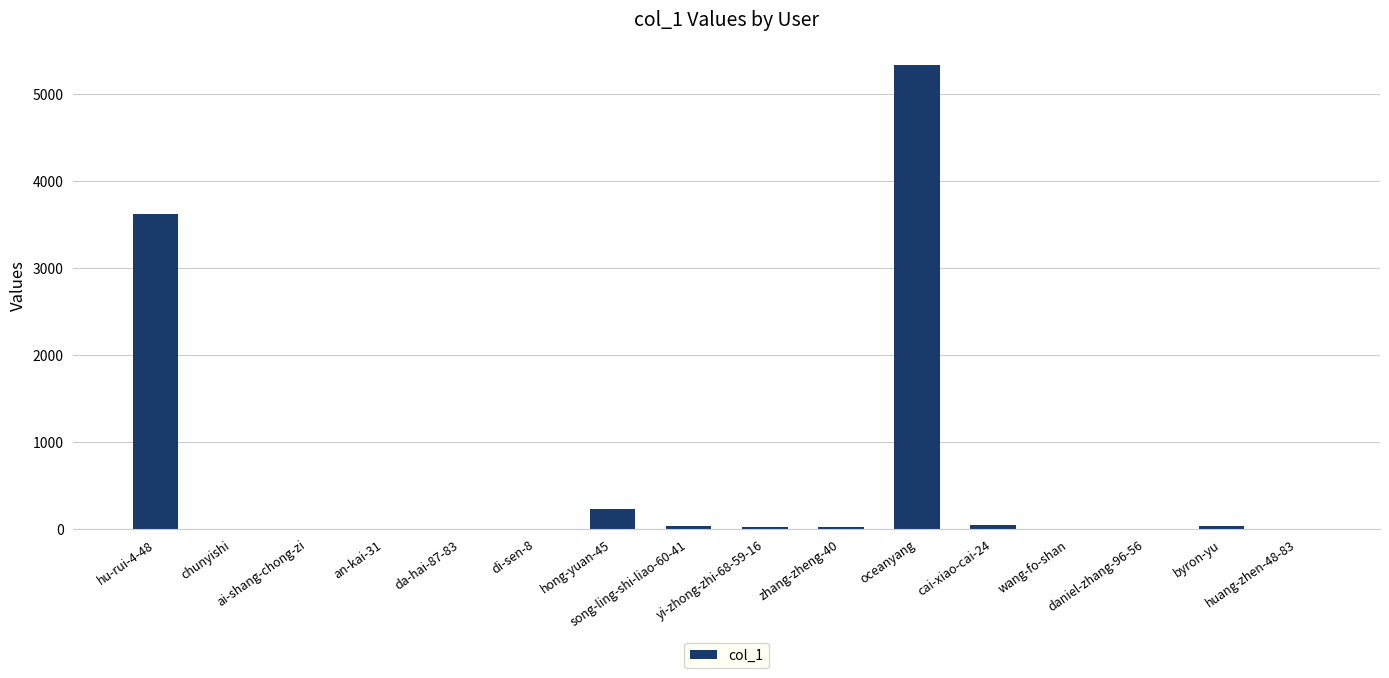

What is the greatest value displayed?

5329